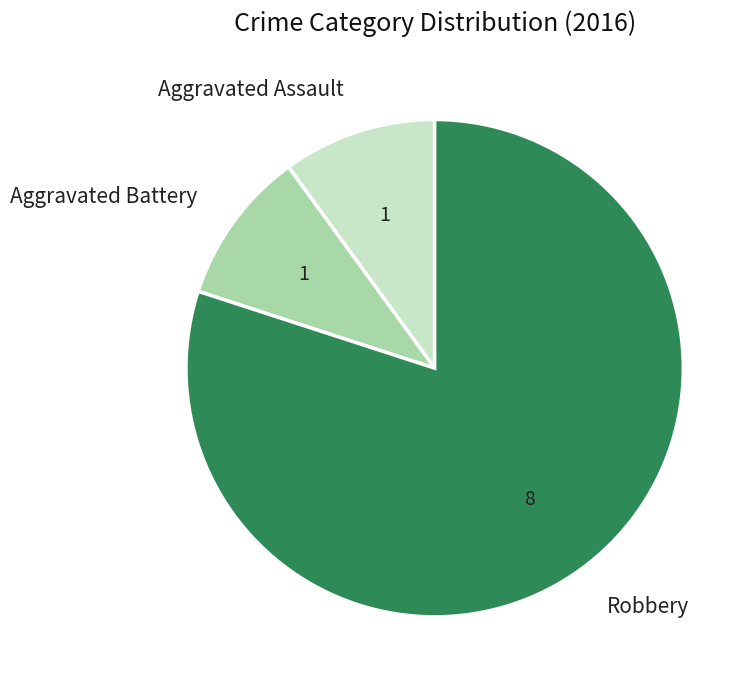

Is there any slice that represents more than half of the pie?

Yes